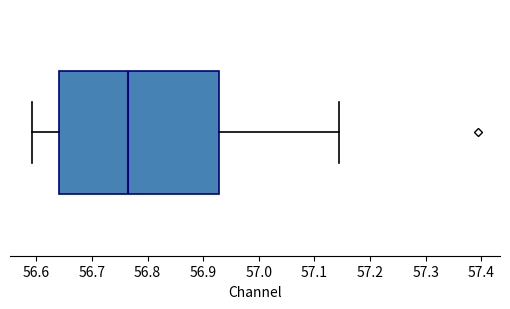

Read this box plot against the x-axis: the position of the median line, the range covered by the box, and the ends of both whiskers. The values are not printed on the chart, so give them approximately, as read against the axis.

median 56.76, box 56.64 to 56.93, whiskers 56.59 to 57.14